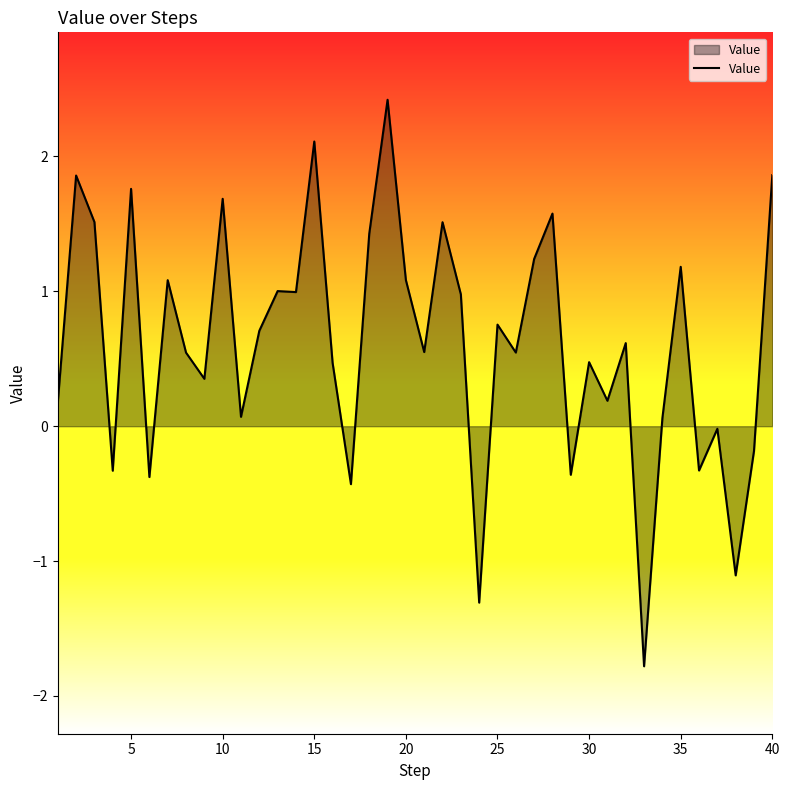

What is the greatest value displayed?

2.4